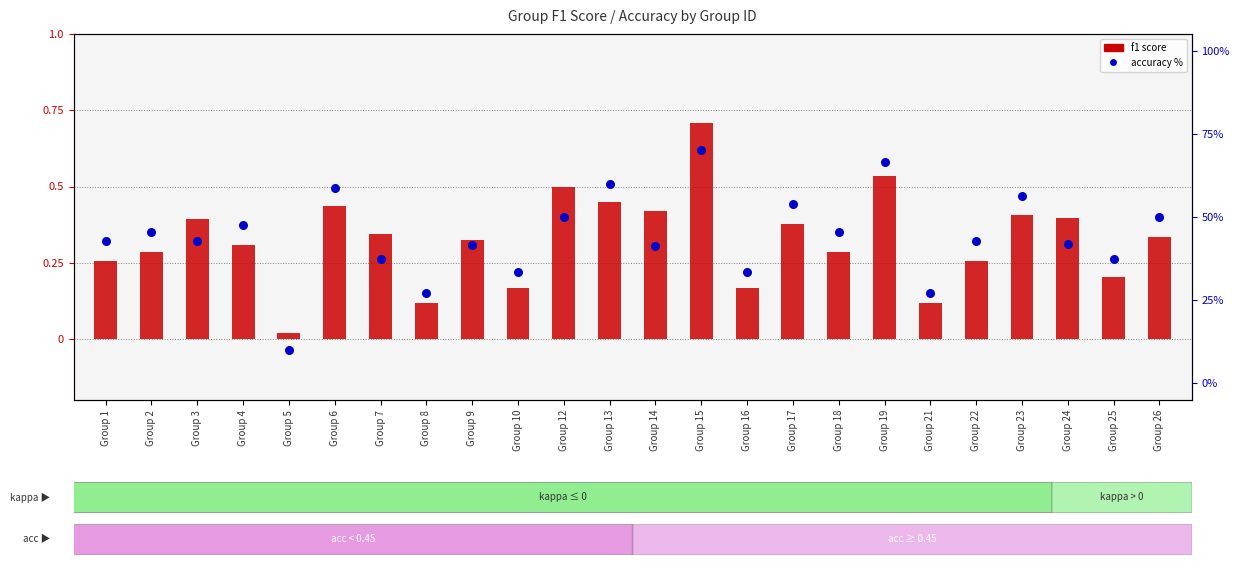

Which series reaches the minimum Y coordinate?

f1 score